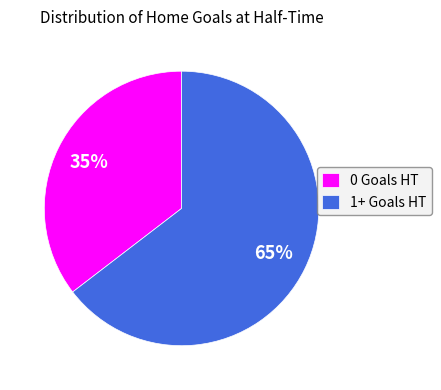

Is the sum of 1+ Goals HT and 0 Goals HT greater than half?

Yes